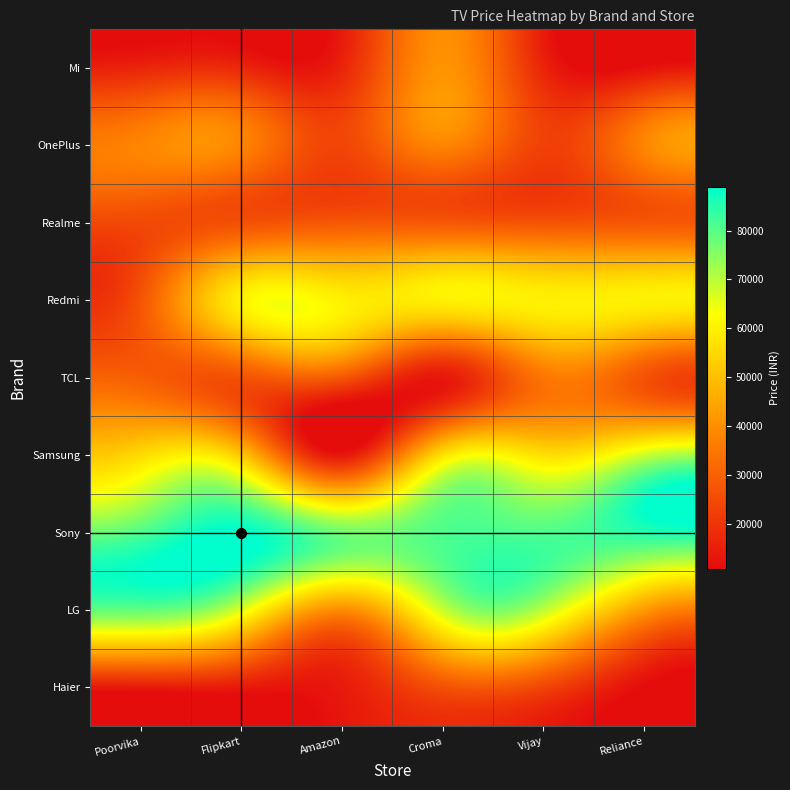

Rank the series by their maximum value, from highest to lowest.

Sony, LG, Samsung, Redmi, Mi, OnePlus, TCL, Realme, Haier